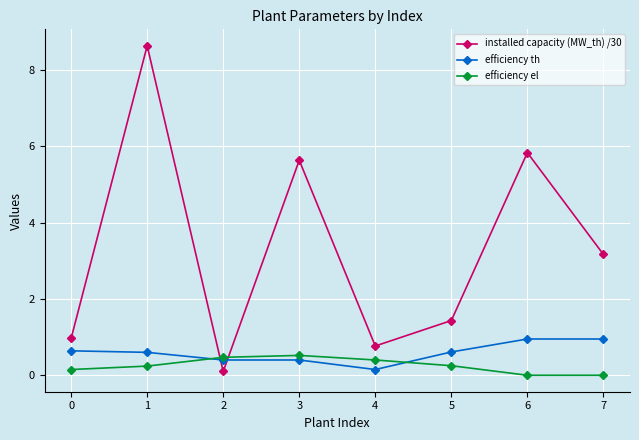

The value of efficiency th at 6 is 0.9. True or false?

True